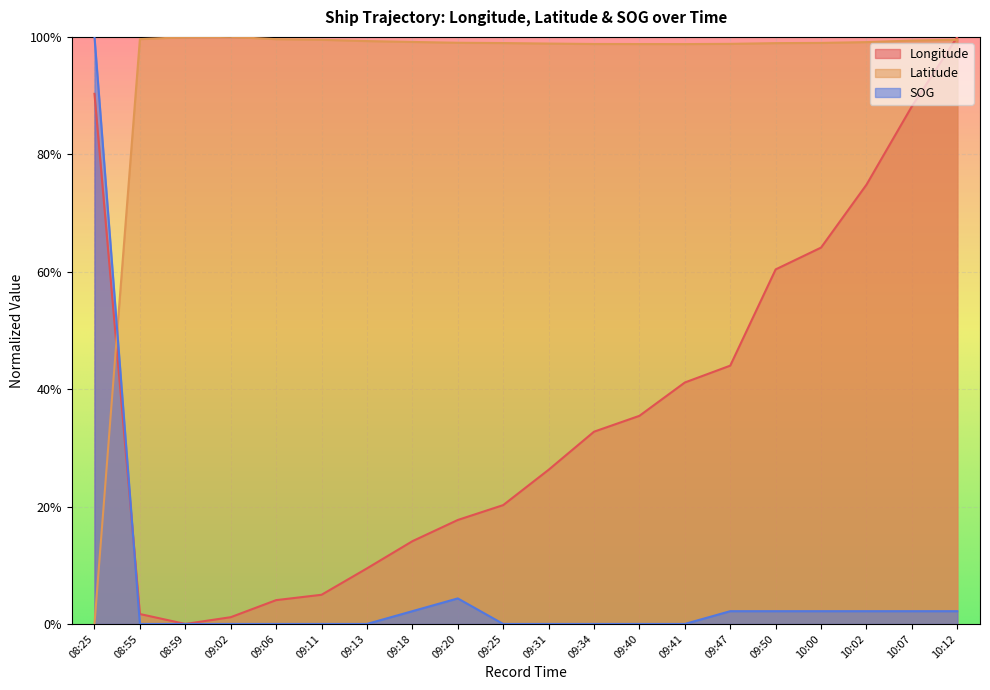

List the labels in order of Longitude value, largest first.

10:12, 08:25, 10:07, 10:02, 10:00, 09:50, 09:47, 09:41, 09:40, 09:34, 09:31, 09:25, 09:20, 09:18, 09:13, 09:11, 09:06, 08:55, 09:02, 08:59